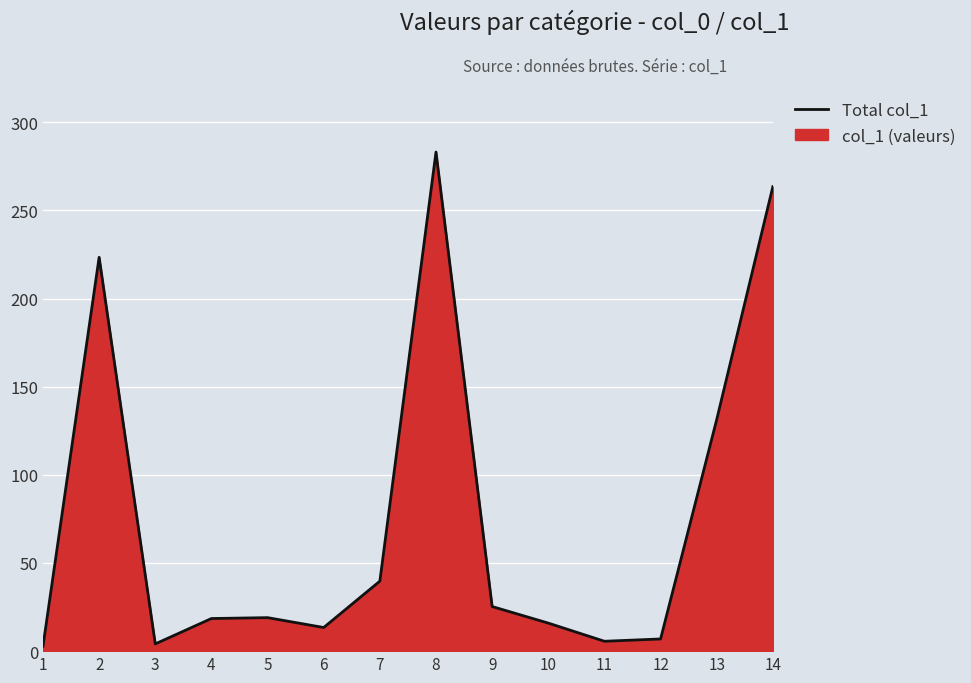

Reading left to right, list all the values displayed in this chart.

1=2.8	2=223.4	3=4.1	4=18.5	5=19.0	6=13.4	7=39.7	8=283.1	9=25.3	10=15.9	11=5.6	12=6.9	13=131.4	14=263.5